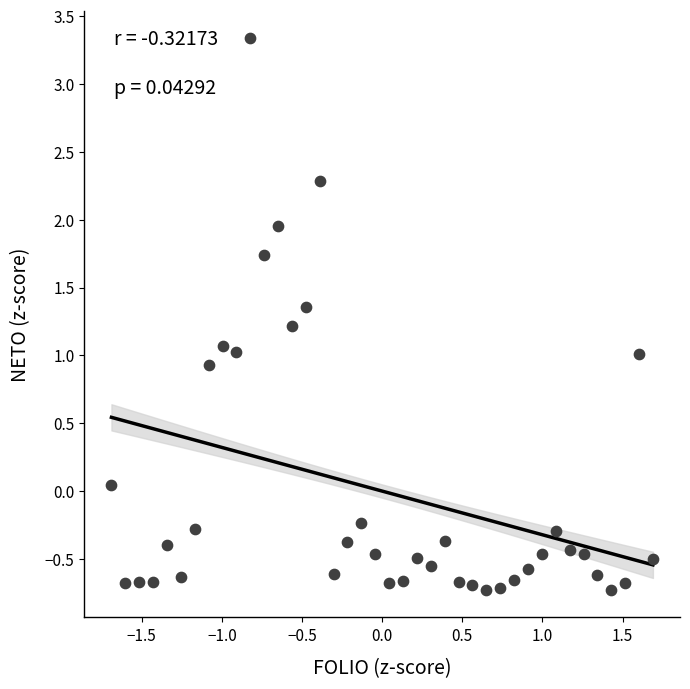

What is the range of Y values (max minus min)?

4.1